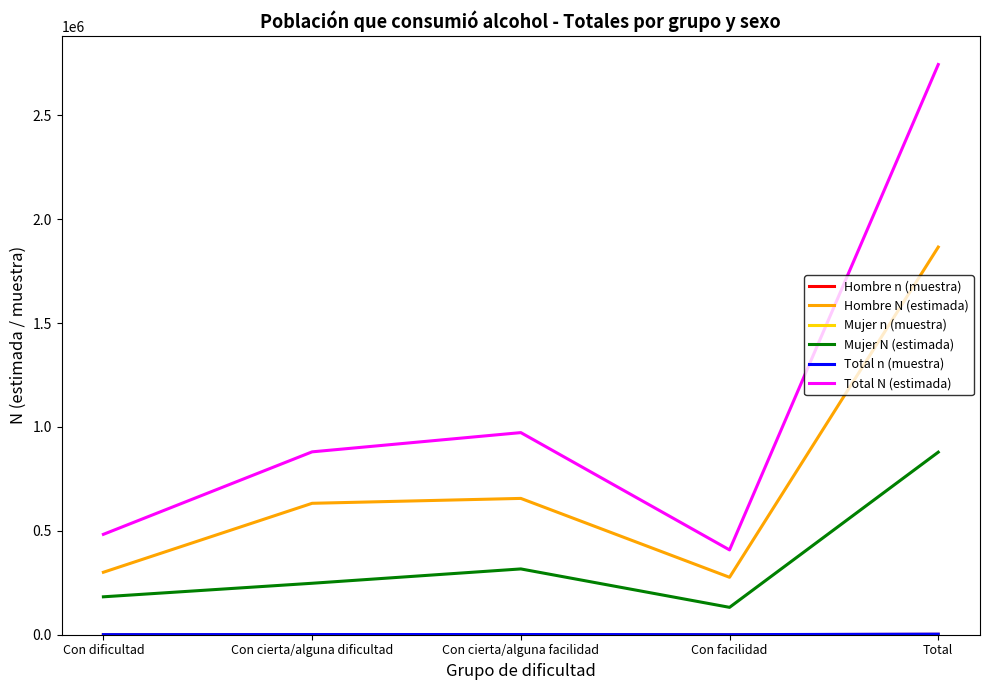

Which series has the widest spread of values?

Total N (estimada)